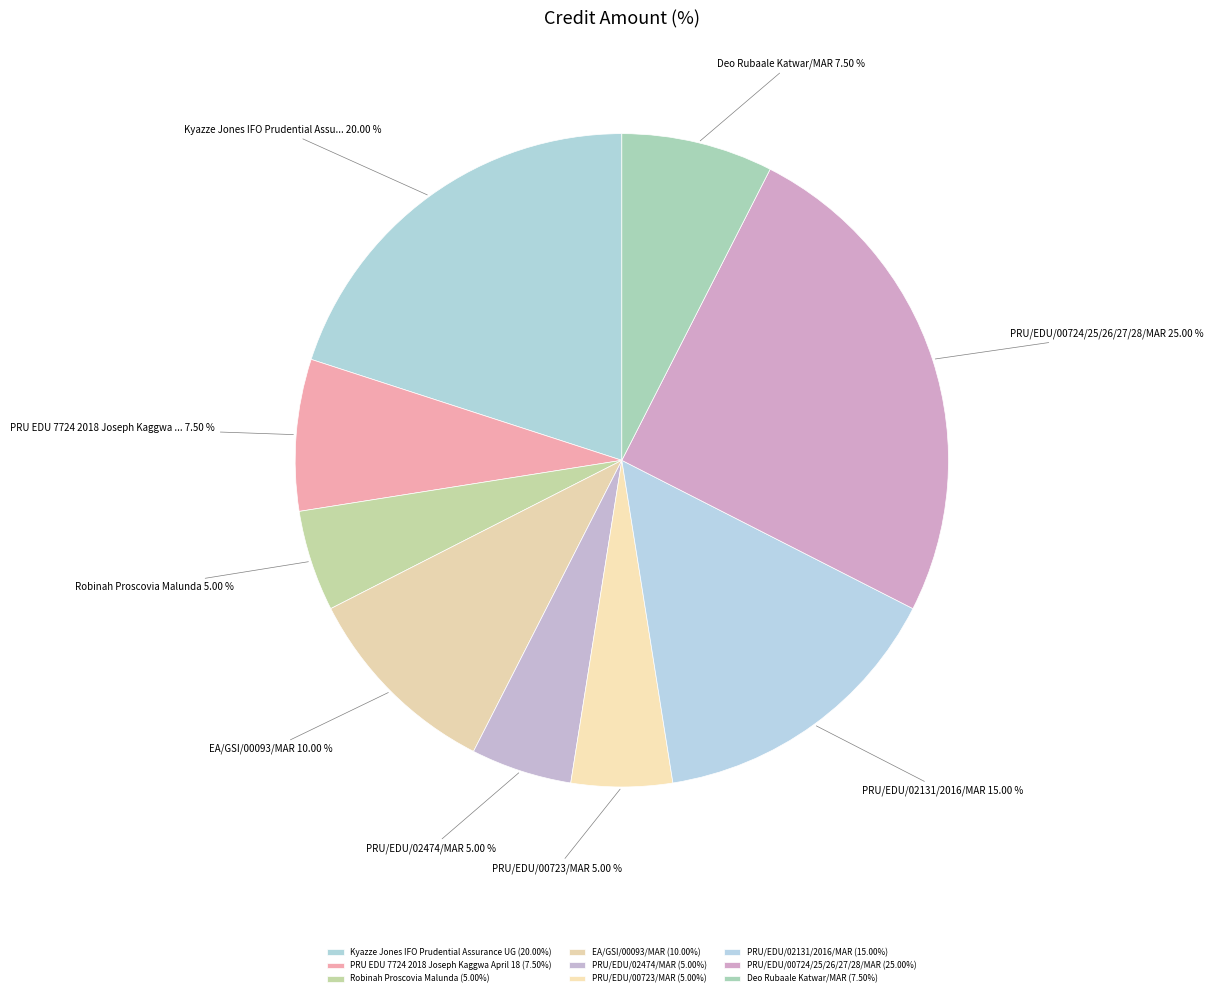

How many segments does this pie chart have?

9